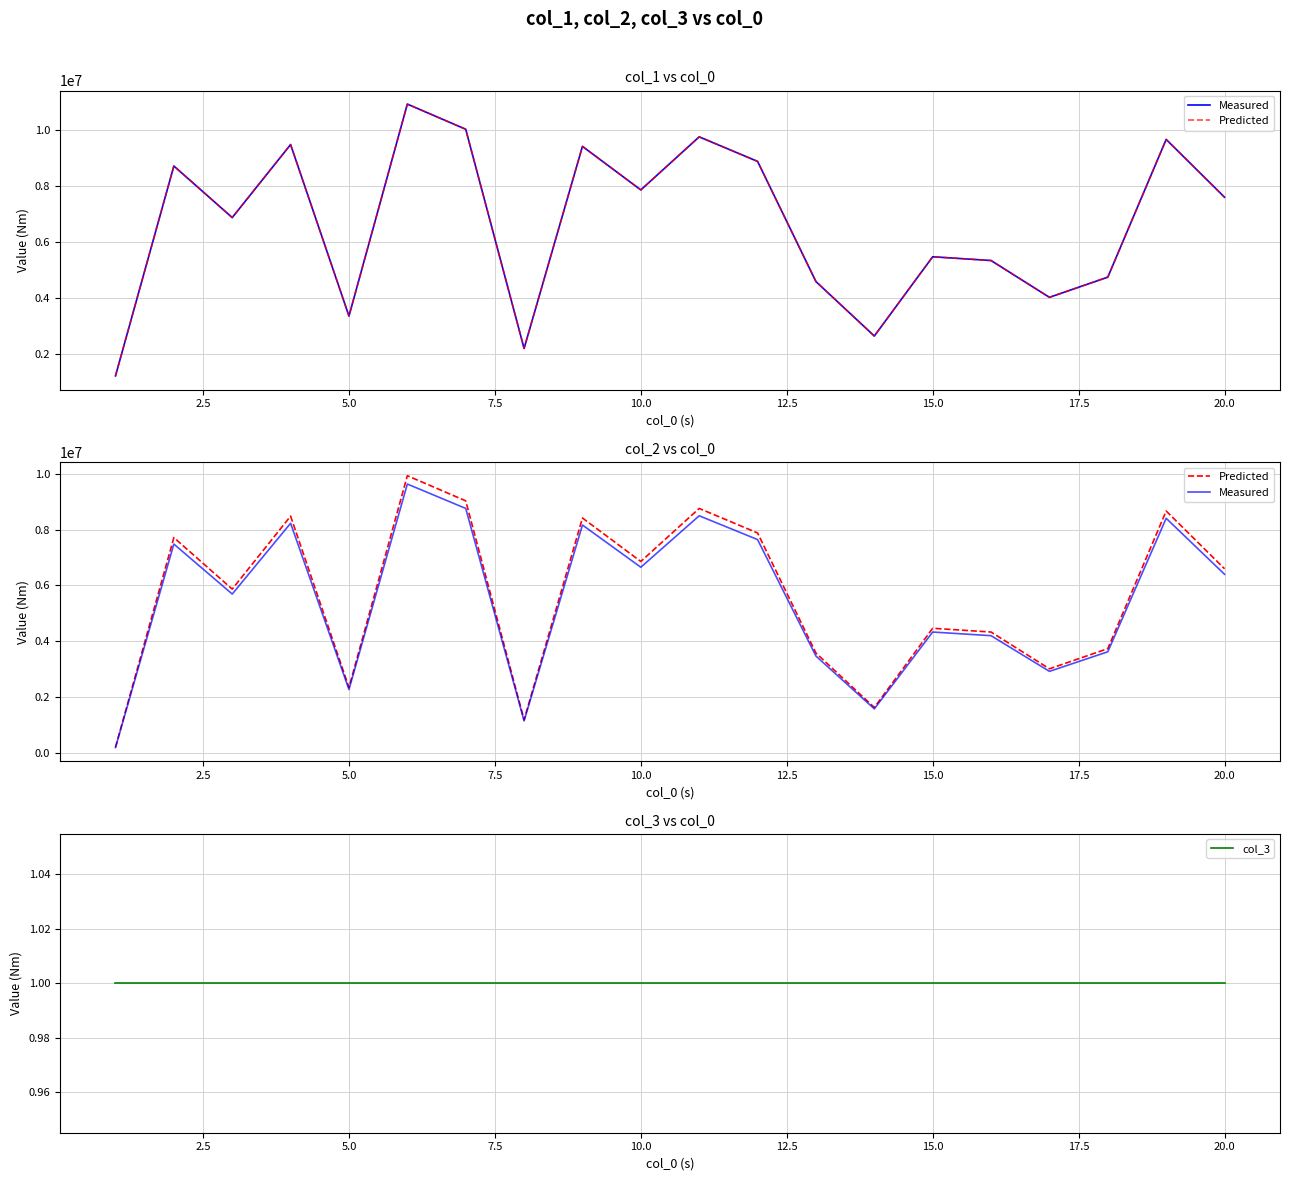

Does the chart display data point markers on the line(s)?

No